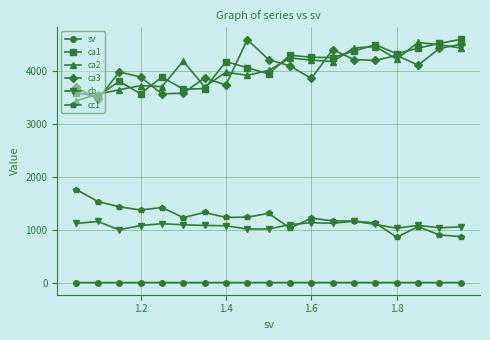

What is the value of the cc1 point at the 19th from the left?

868.2